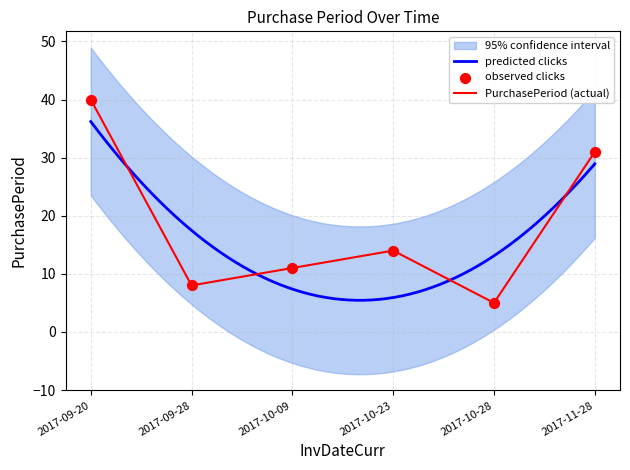

Between 2017-09-28 and 2017-11-28, which is larger?

2017-11-28